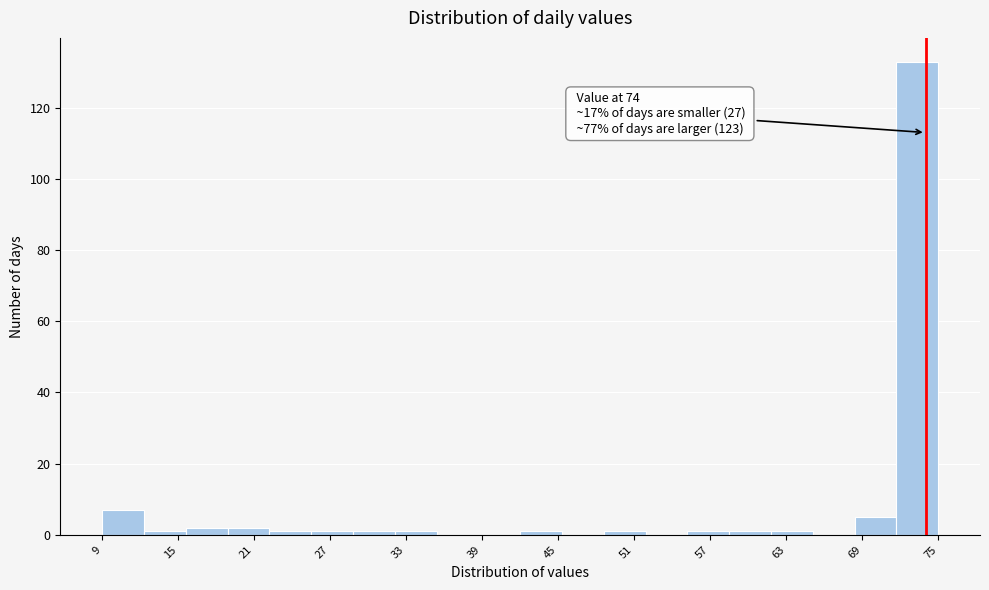

Around what value on the x-axis is the tallest bar? Give the approximate position of its centre, as read against the axis.

73